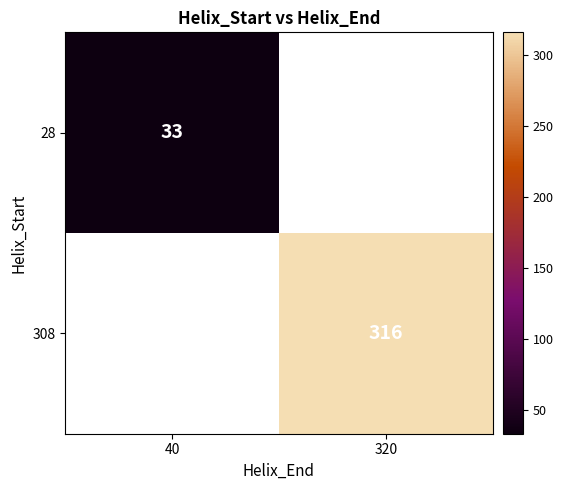

The 308 series shows 316 at 320. True or false?

True